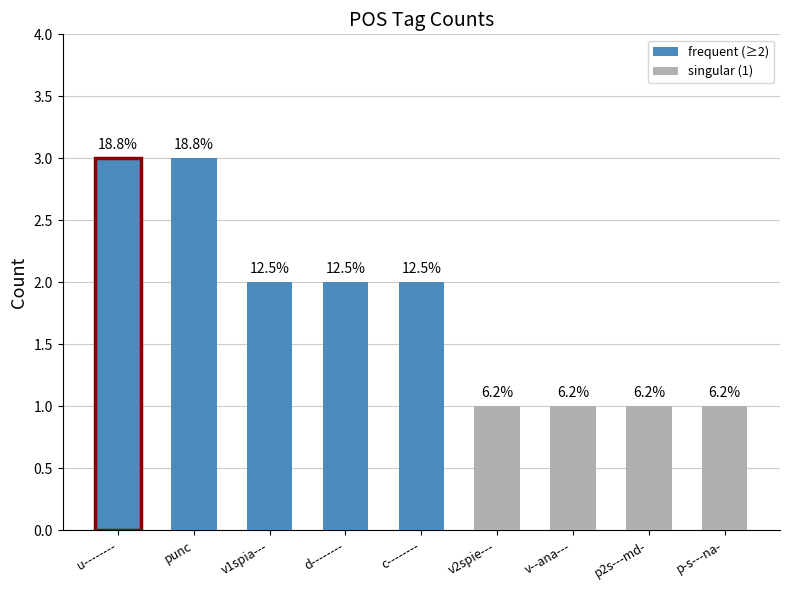

What is the label of the 5th bar from the right?

c--------